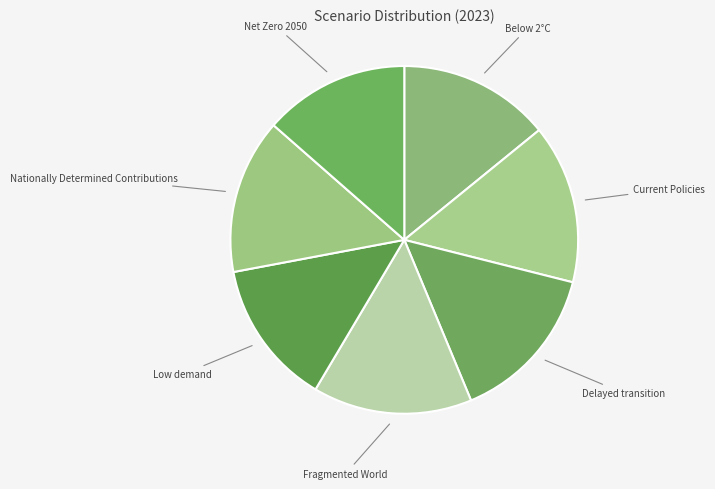

How many slices are in this pie chart?

7